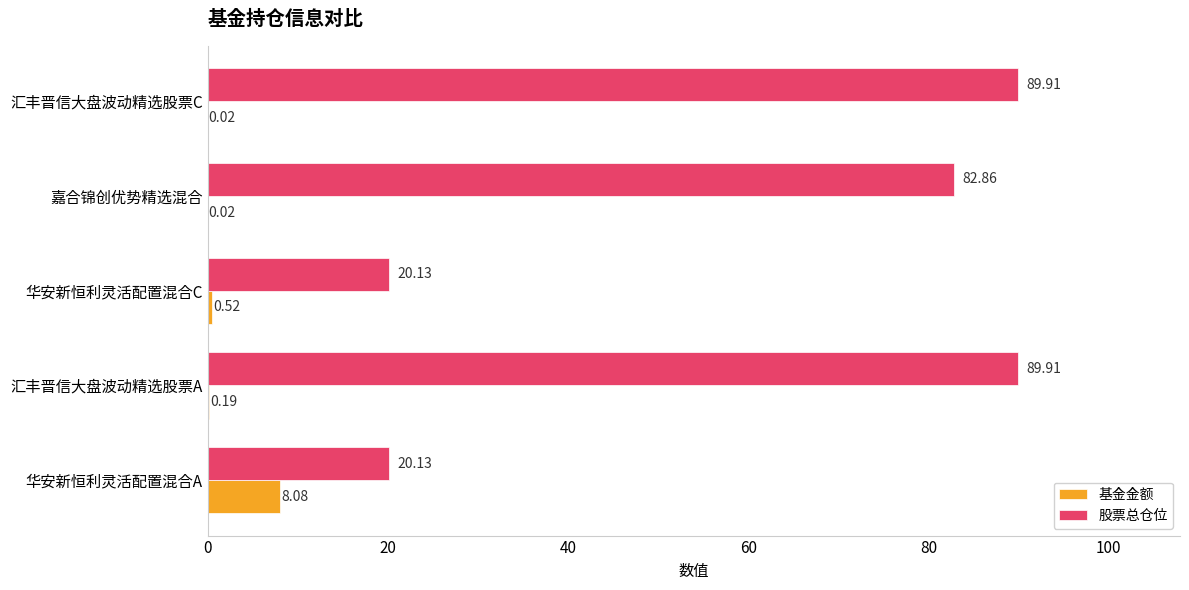

Is the value of 股票总仓位 at 嘉合锦创优势精选混合 greater than the value of 基金金额 at 嘉合锦创优势精选混合?

Yes